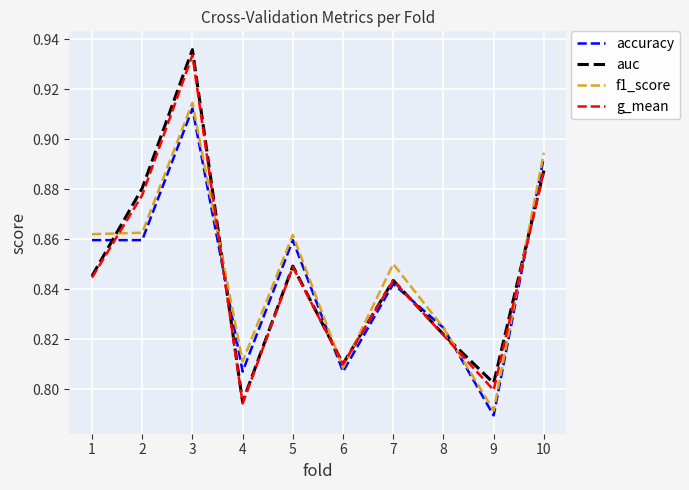

Which series changed the most between 1 and 9?

f1_score